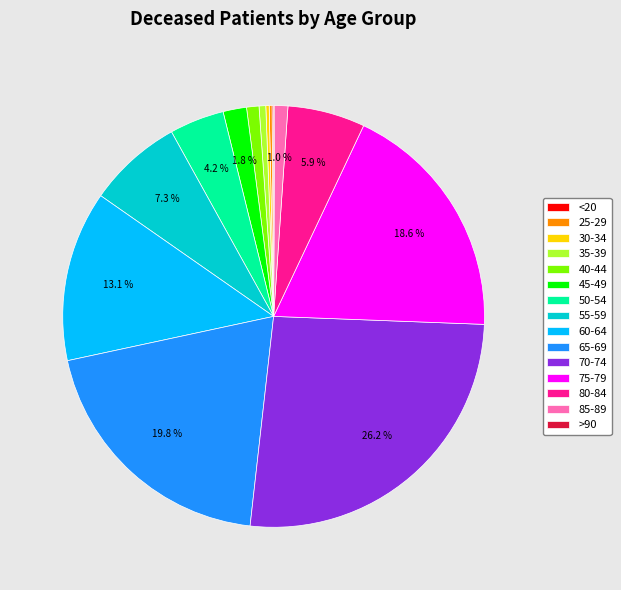

Between 35-39 and 50-54, which is larger?

50-54